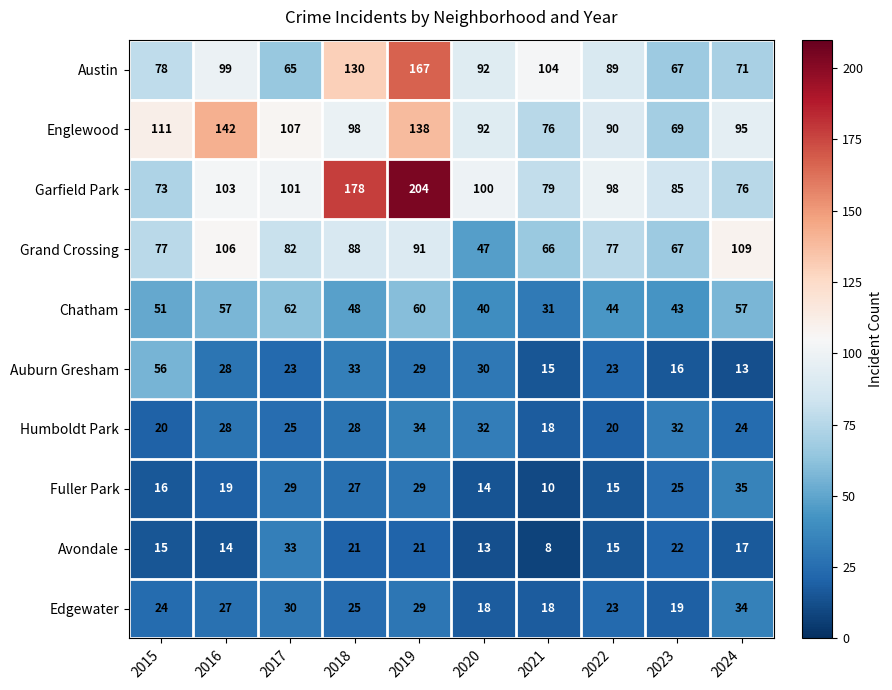

How many distinct data groups are displayed?

10